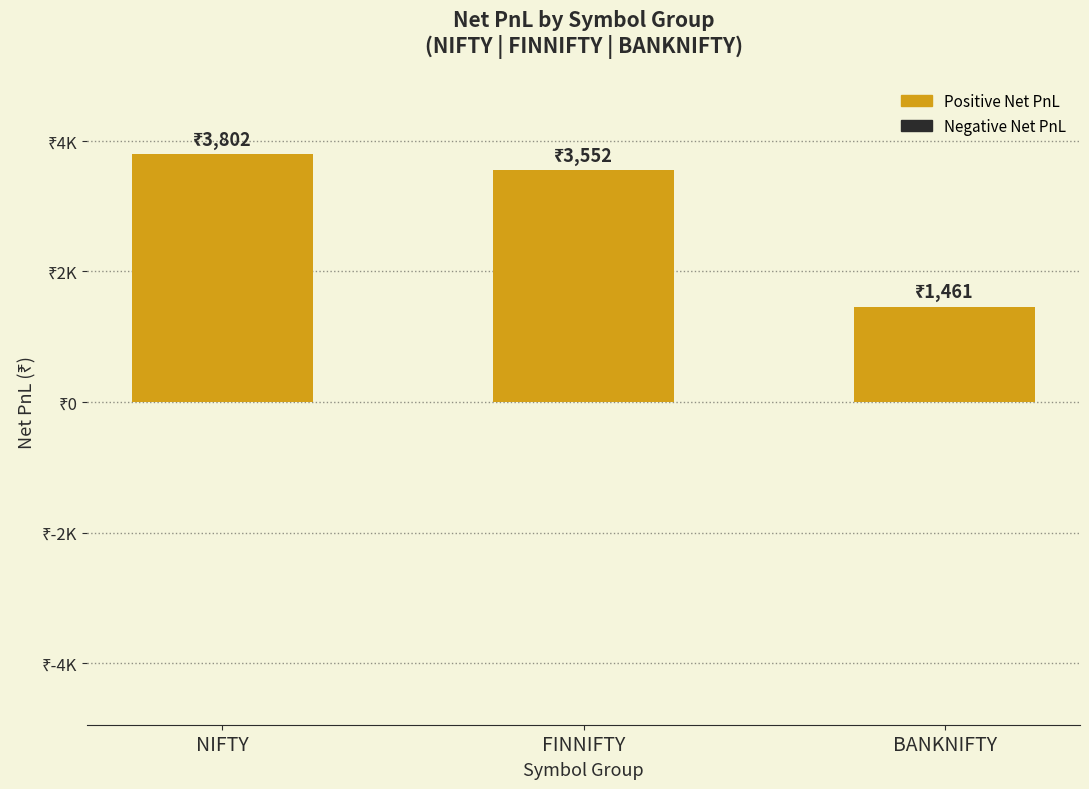

Are the bars horizontal?

No